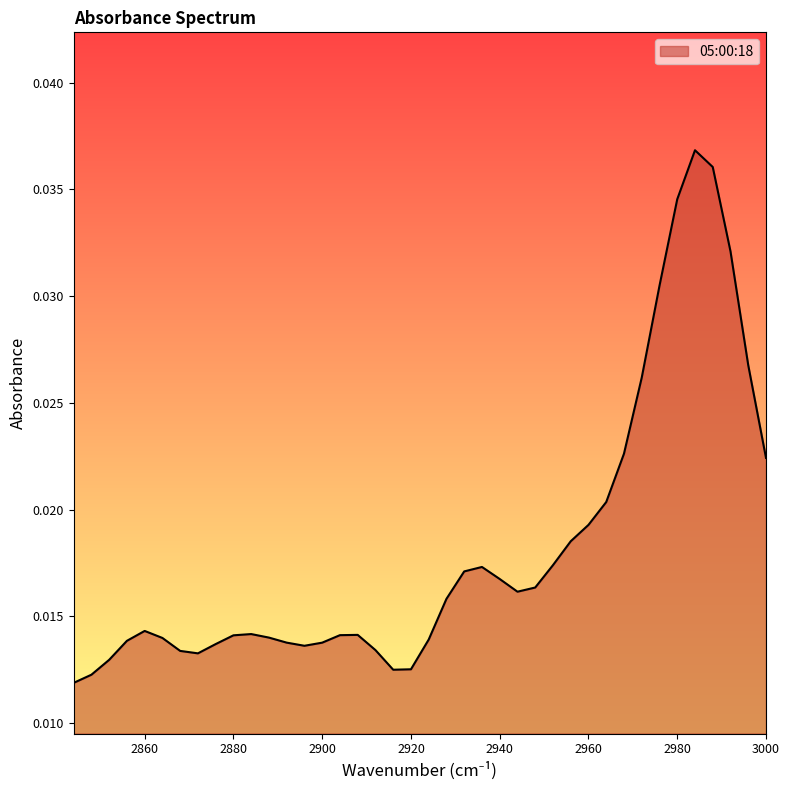

How many values are between 0 and 1?

40